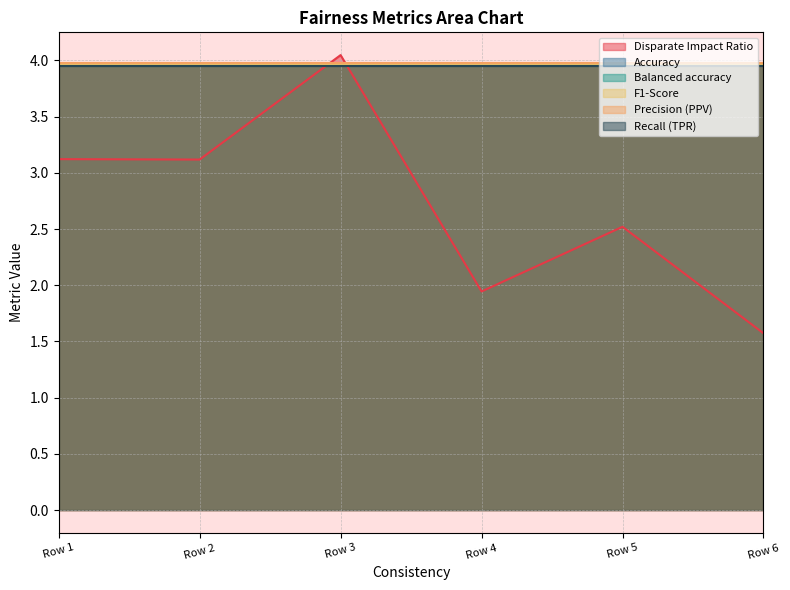

Reading left to right, extract all data points from this chart.

Disparate Impact Ratio: 4.228936802973967=3.1	4.228936802973967=3.1	4.228936802973967=4.0	4.228936802973967=1.9	4.228936802973967=2.5	4.228936802973967=1.6
Accuracy: 4.228936802973967=4.0	4.228936802973967=4.0	4.228936802973967=4.0	4.228936802973967=4.0	4.228936802973967=4.0	4.228936802973967=4.0
Balanced accuracy: 4.228936802973967=4.0	4.228936802973967=4.0	4.228936802973967=4.0	4.228936802973967=4.0	4.228936802973967=4.0	4.228936802973967=4.0
F1-Score: 4.228936802973967=4.0	4.228936802973967=4.0	4.228936802973967=4.0	4.228936802973967=4.0	4.228936802973967=4.0	4.228936802973967=4.0
Precision (PPV): 4.228936802973967=4.0	4.228936802973967=4.0	4.228936802973967=4.0	4.228936802973967=4.0	4.228936802973967=4.0	4.228936802973967=4.0
Recall (TPR): 4.228936802973967=4.0	4.228936802973967=4.0	4.228936802973967=4.0	4.228936802973967=4.0	4.228936802973967=4.0	4.228936802973967=4.0